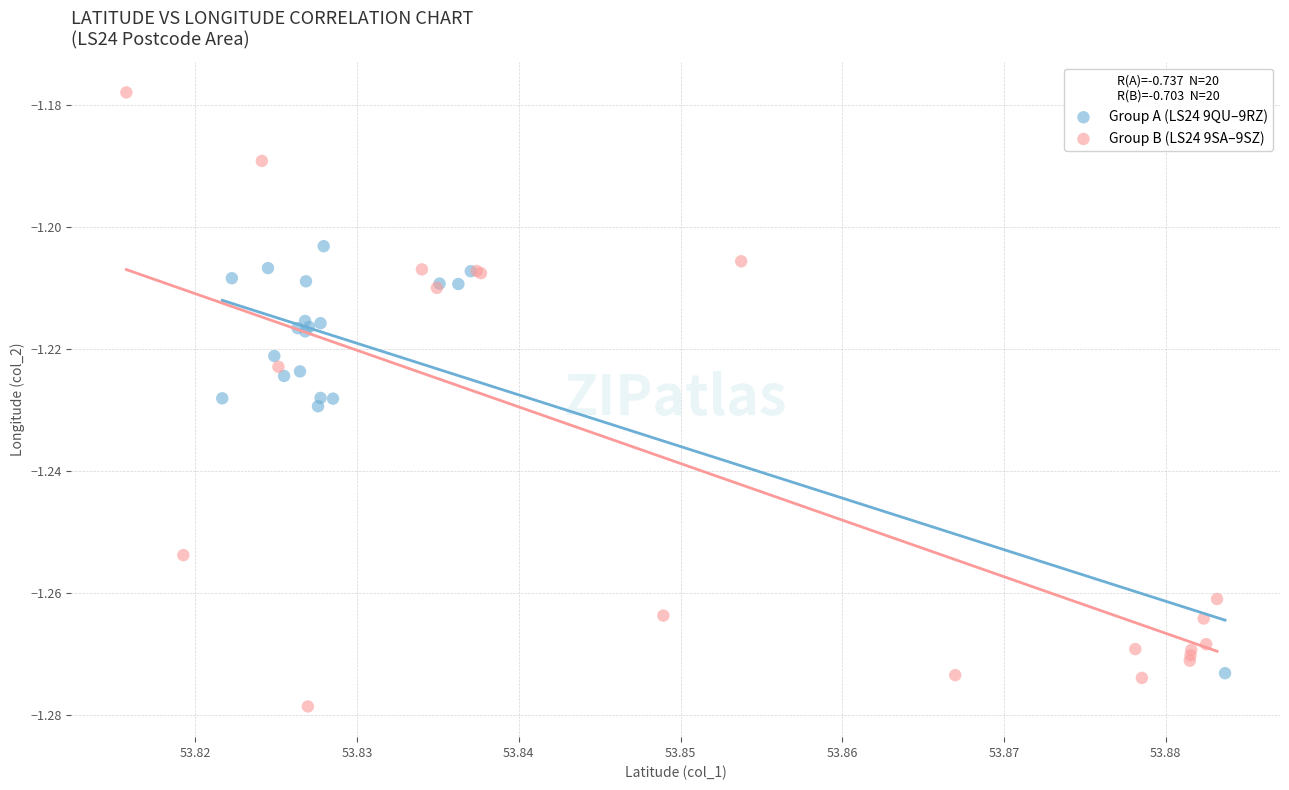

Which series has the widest spread of Y values?

Group B (LS24 9SA–9SZ)